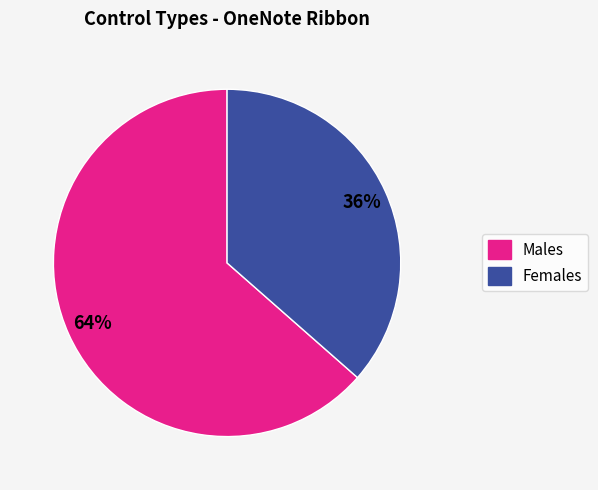

How many slices are in this pie chart?

2